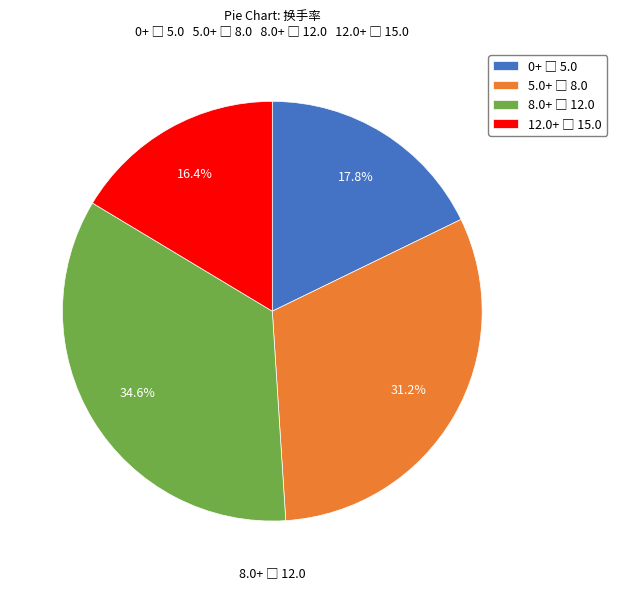

Is there any slice that represents more than half of the pie?

No